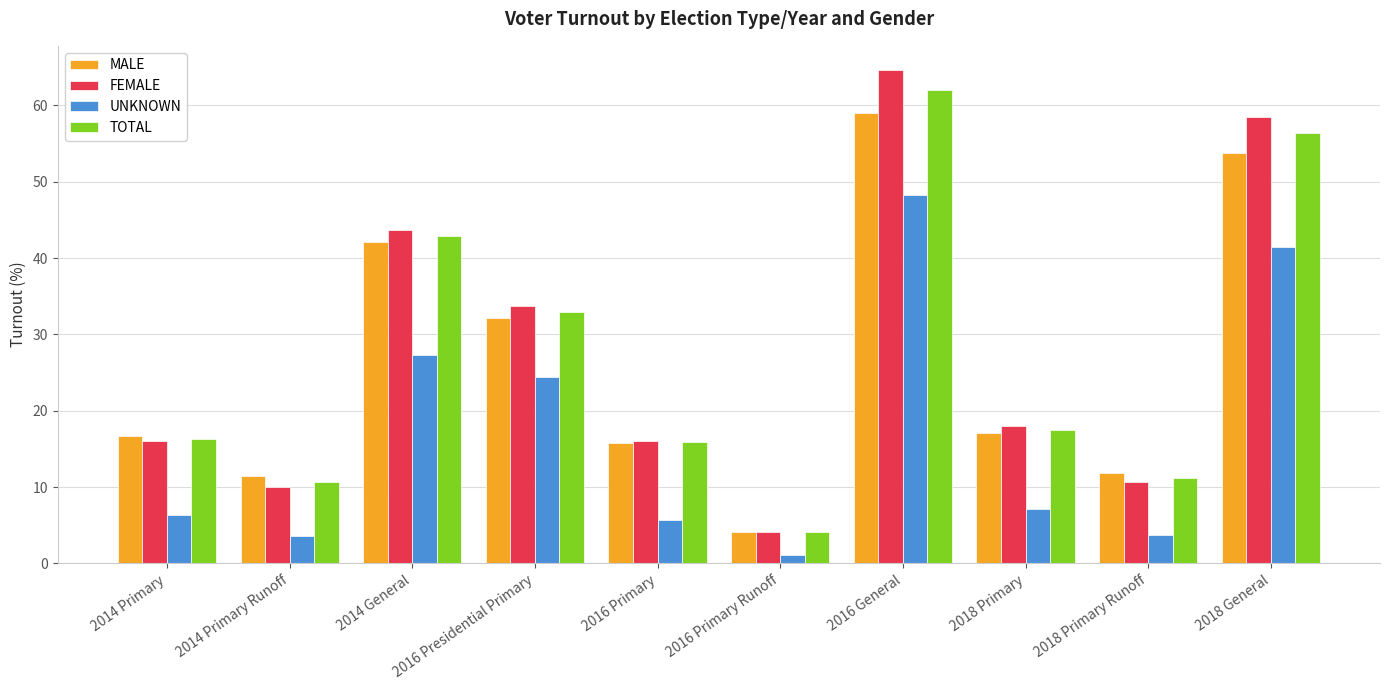

How many groups of bars are there?

10